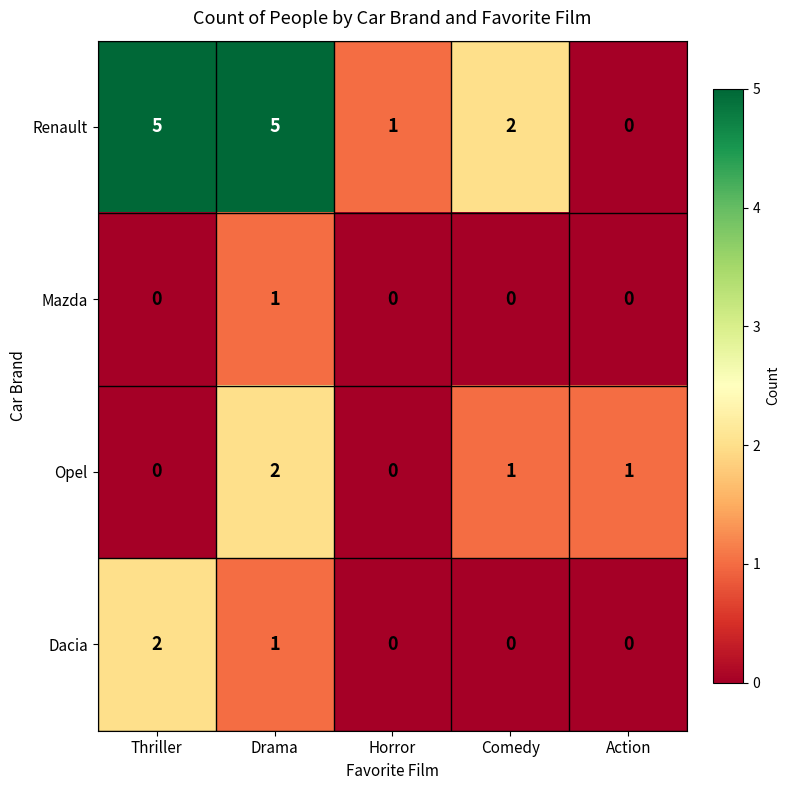

Reading left to right, what are all the values shown in this chart?

Renault: Thriller=5	Drama=5	Horror=1	Comedy=2	Action=0
Mazda: Thriller=0	Drama=1	Horror=0	Comedy=0	Action=0
Opel: Thriller=0	Drama=2	Horror=0	Comedy=1	Action=1
Dacia: Thriller=2	Drama=1	Horror=0	Comedy=0	Action=0